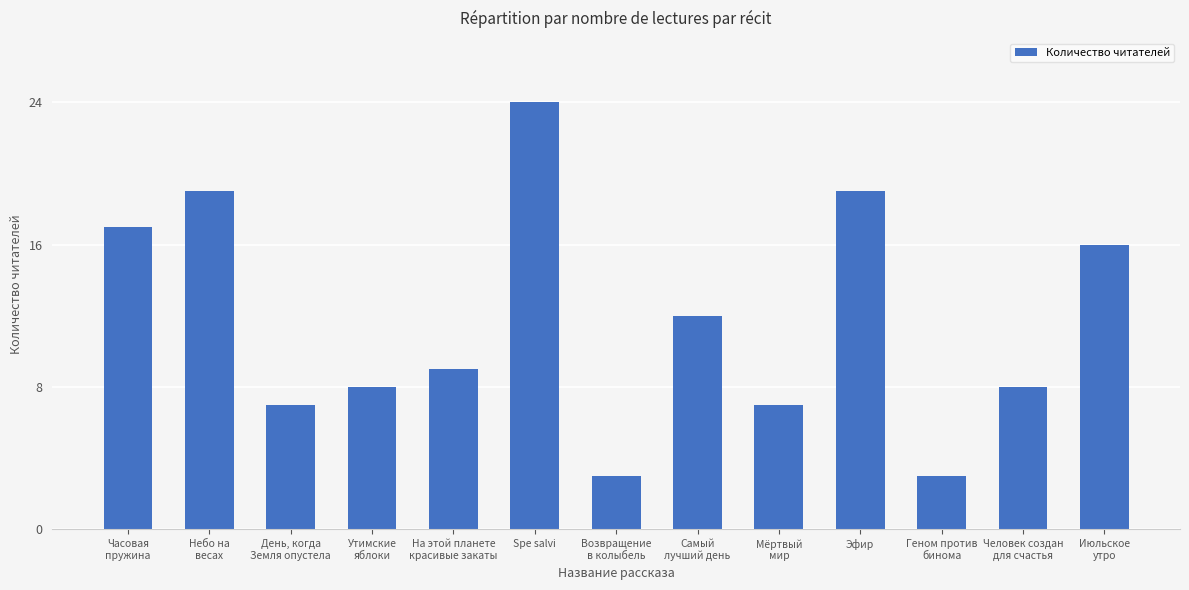

Which category has the highest value across all series?

Spe salvi